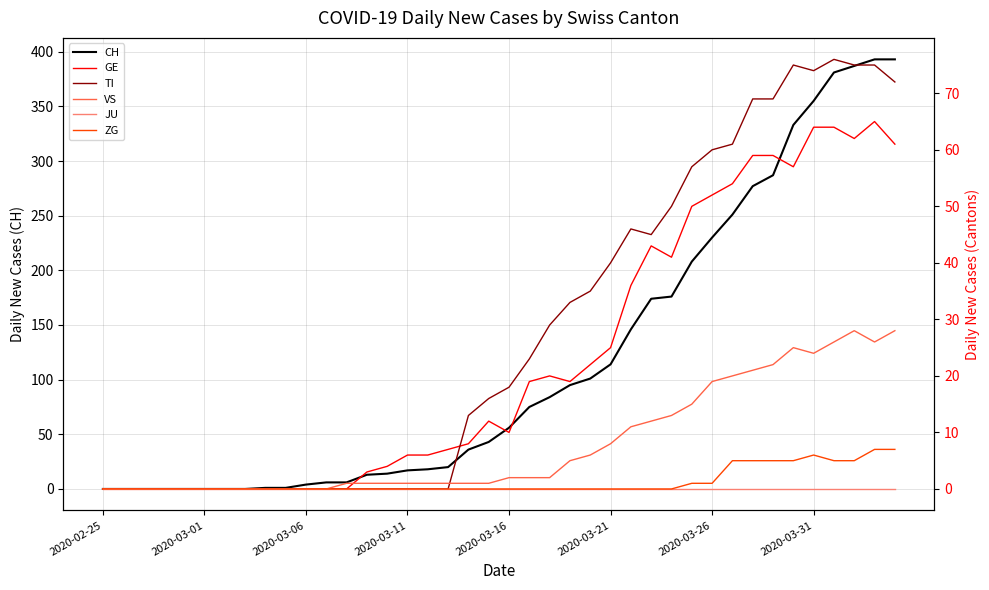

What is the highest value of the CH series?

393